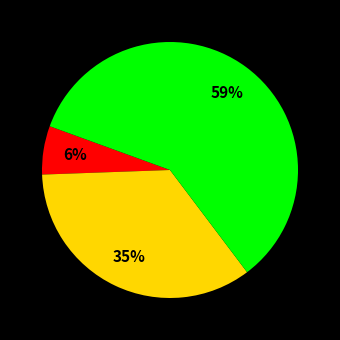

Is there a majority slice in this chart?

Yes